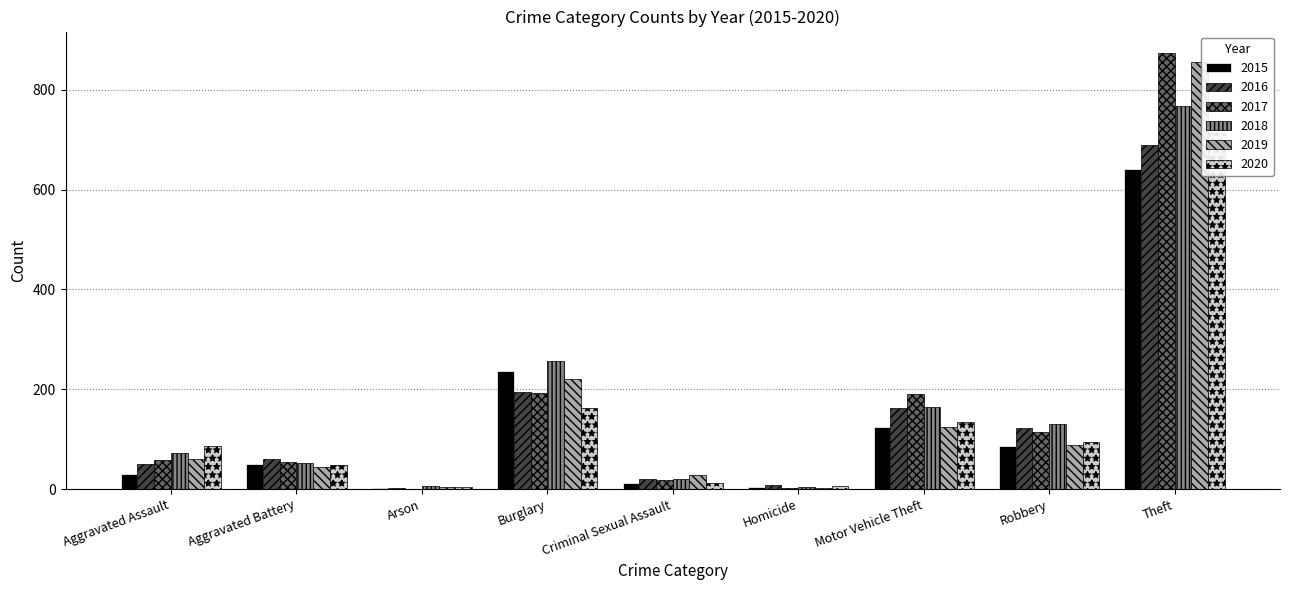

Rank the series at Aggravated Assault from highest to lowest value.

2020, 2018, 2019, 2017, 2016, 2015